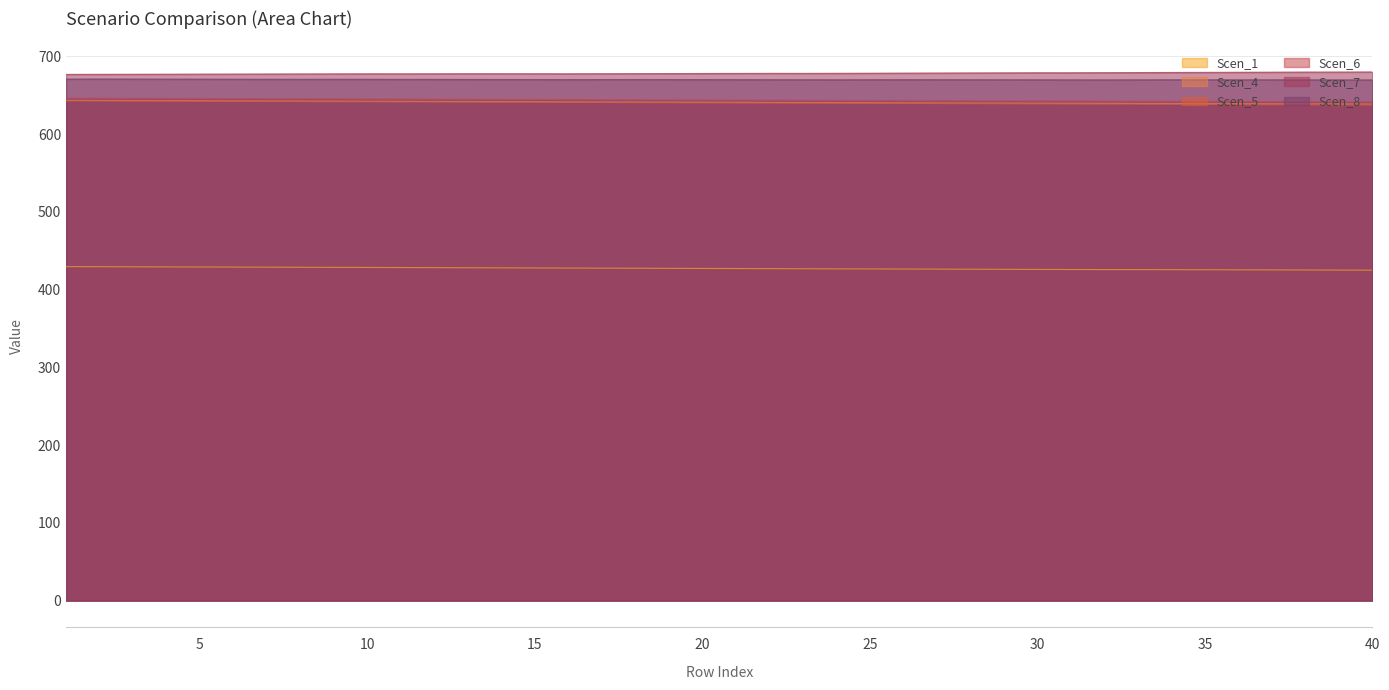

What is the difference between the maximum and minimum values in the Scen_1 series?

4.6